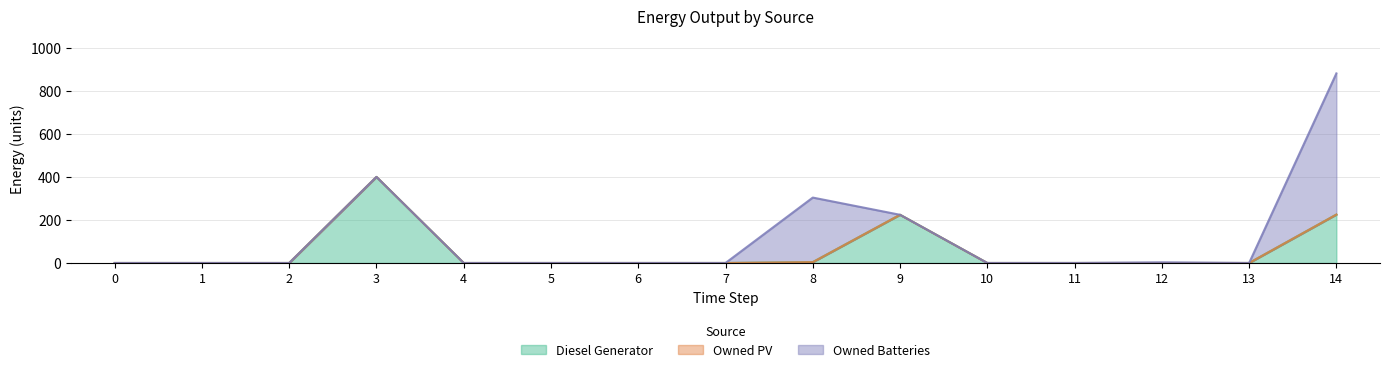

True or false: Owned PV and Diesel Generator intersect in this chart.

False